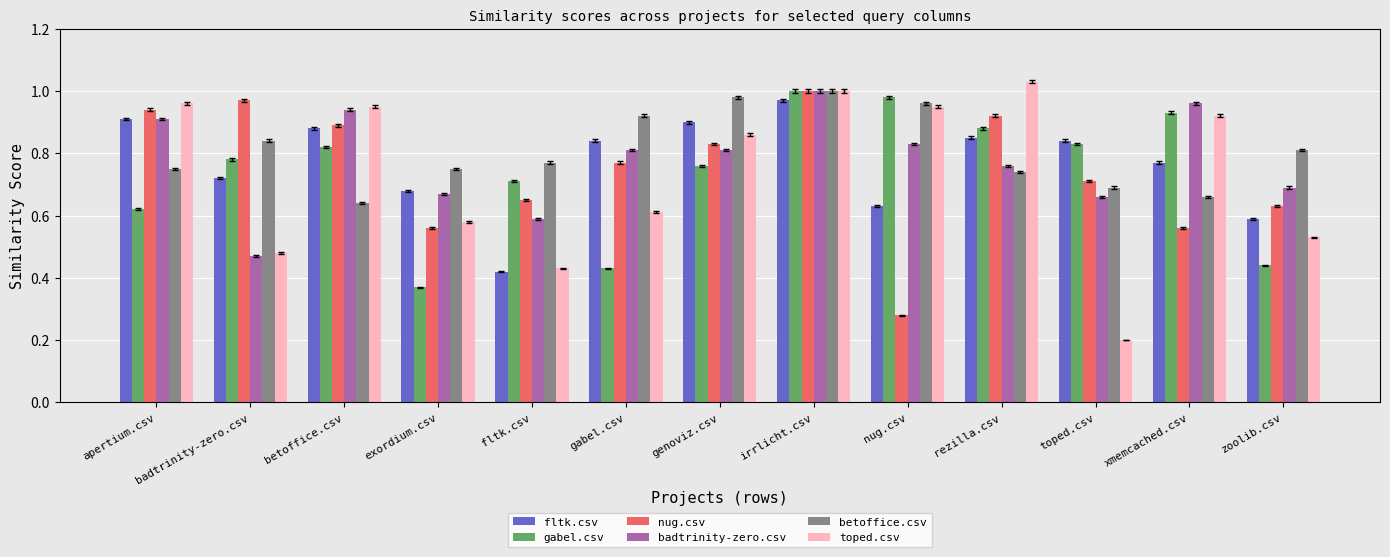

What is the difference between the betoffice.csv values at genoviz.csv and badtrinity-zero.csv?

0.1